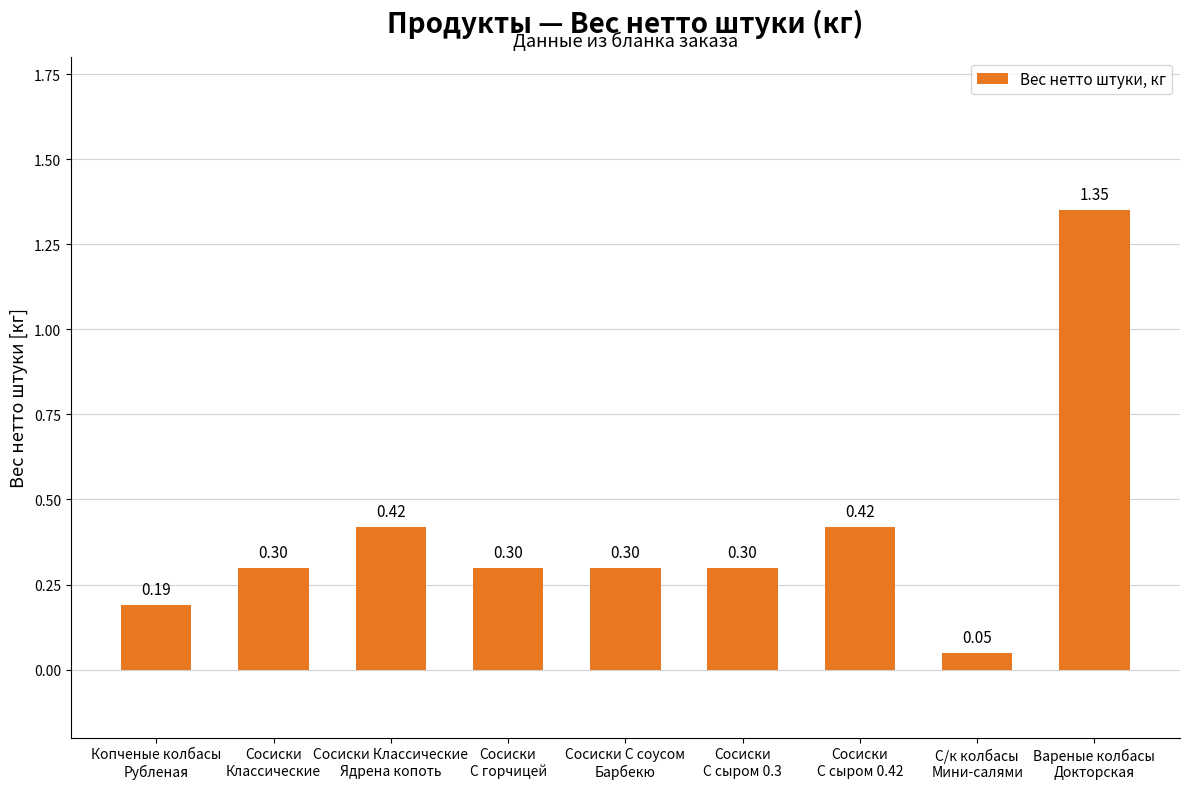

What is the sum of all values?

3.6